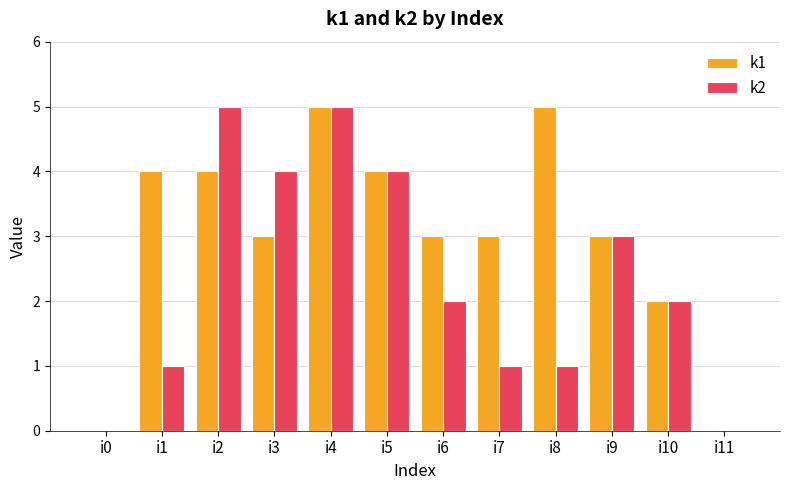

Which series changed the most between i3 and i11?

k2